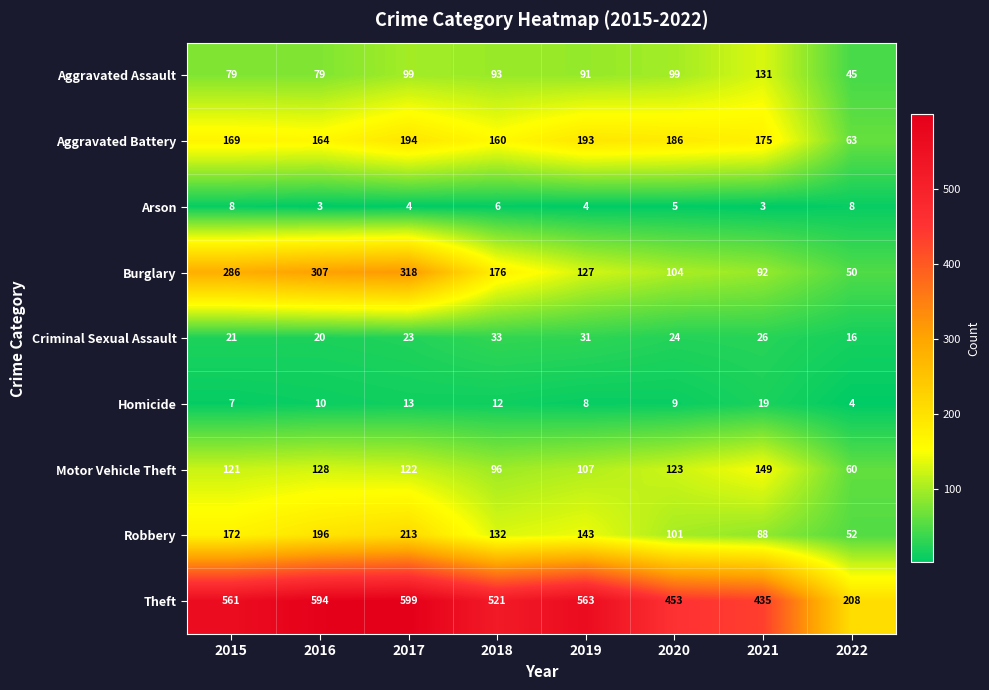

What is the smallest value displayed?

3